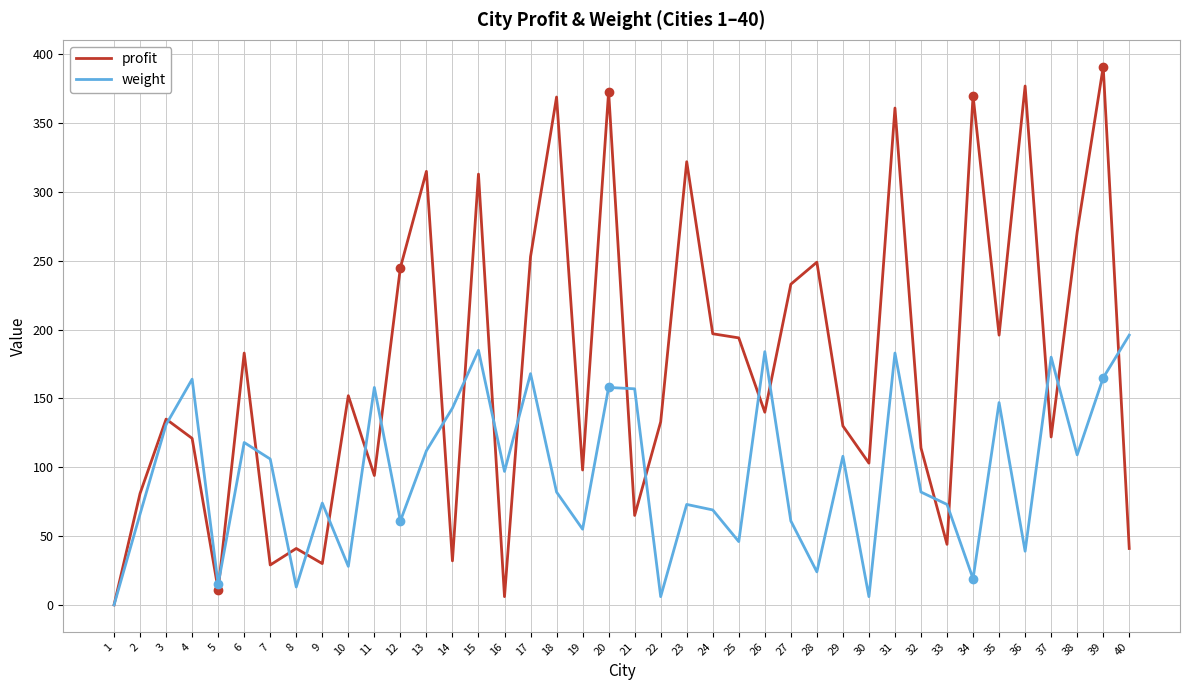

How many lines are shown in the chart?

2